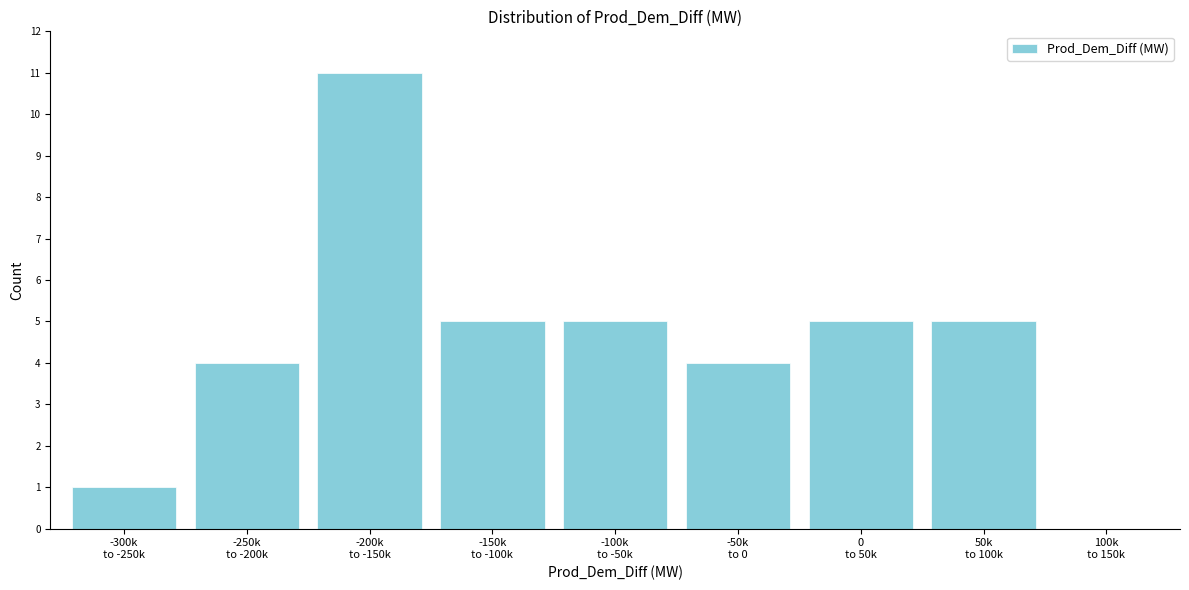

What is the sum of all values?

40